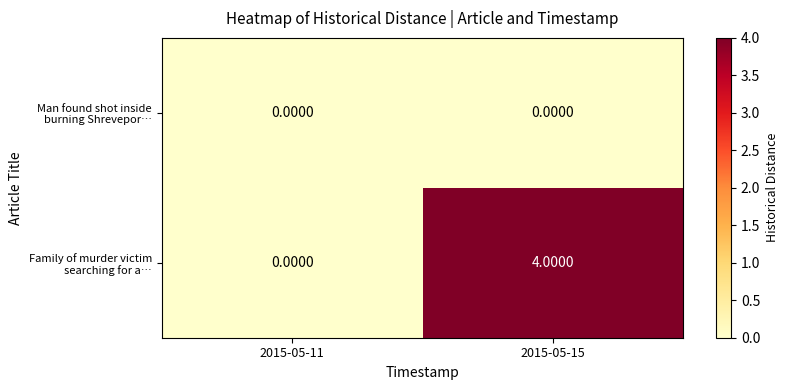

What is the total value across all series at 2015-05-15?

4